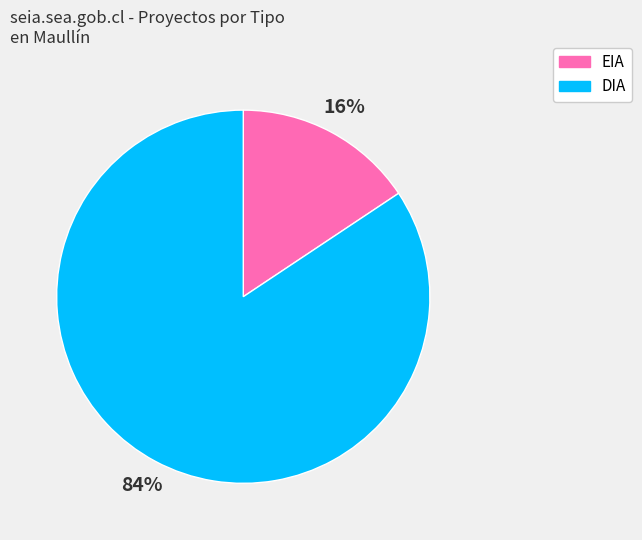

To the nearest percent, what percentage of the pie is EIA?

16%